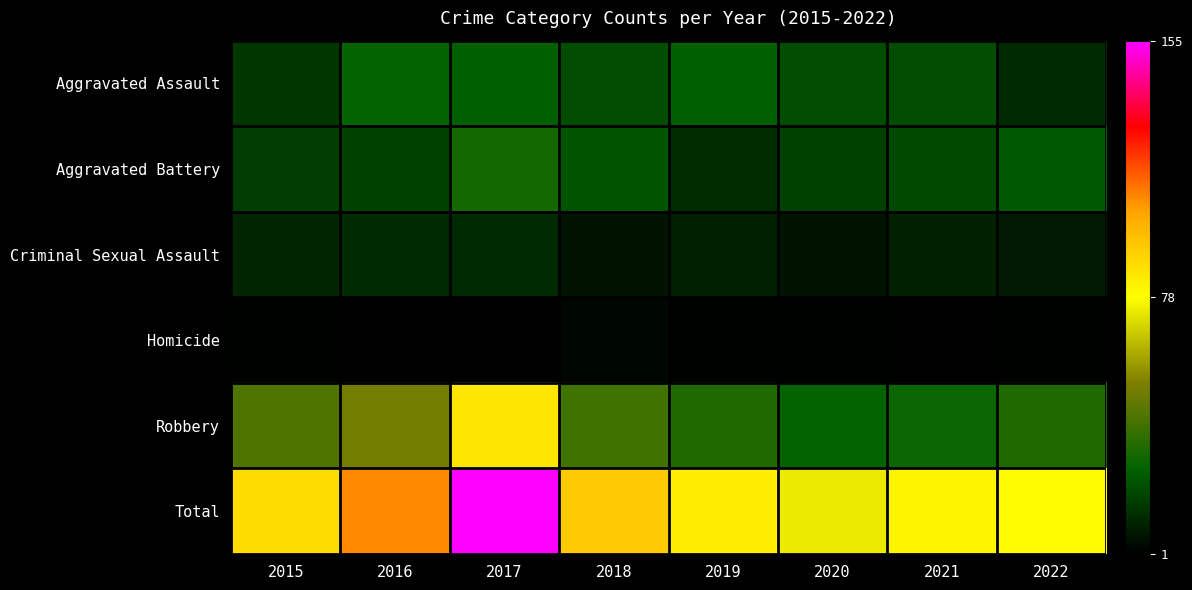

Which series has the largest total across all categories?

Total